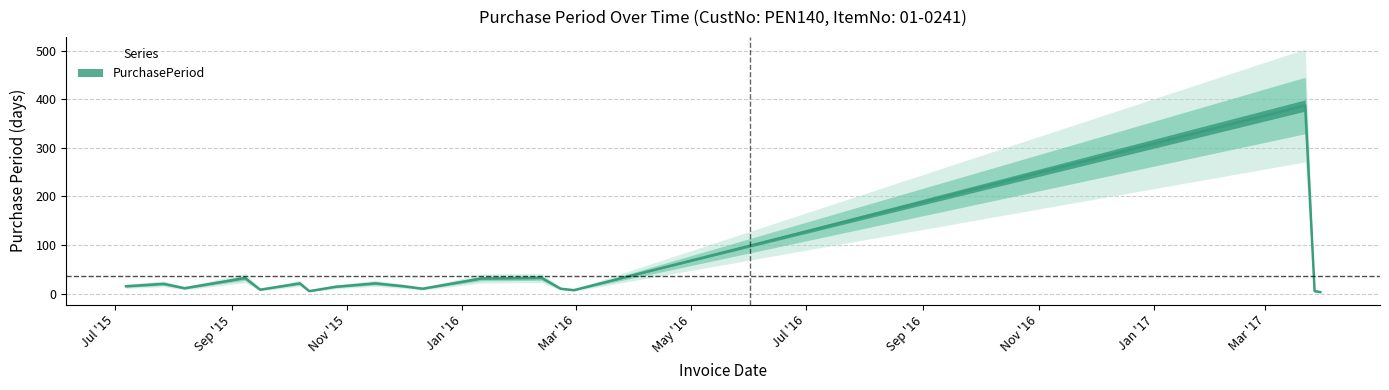

What is the difference between the values at 2015-12-01 and 2015-12-11?

5